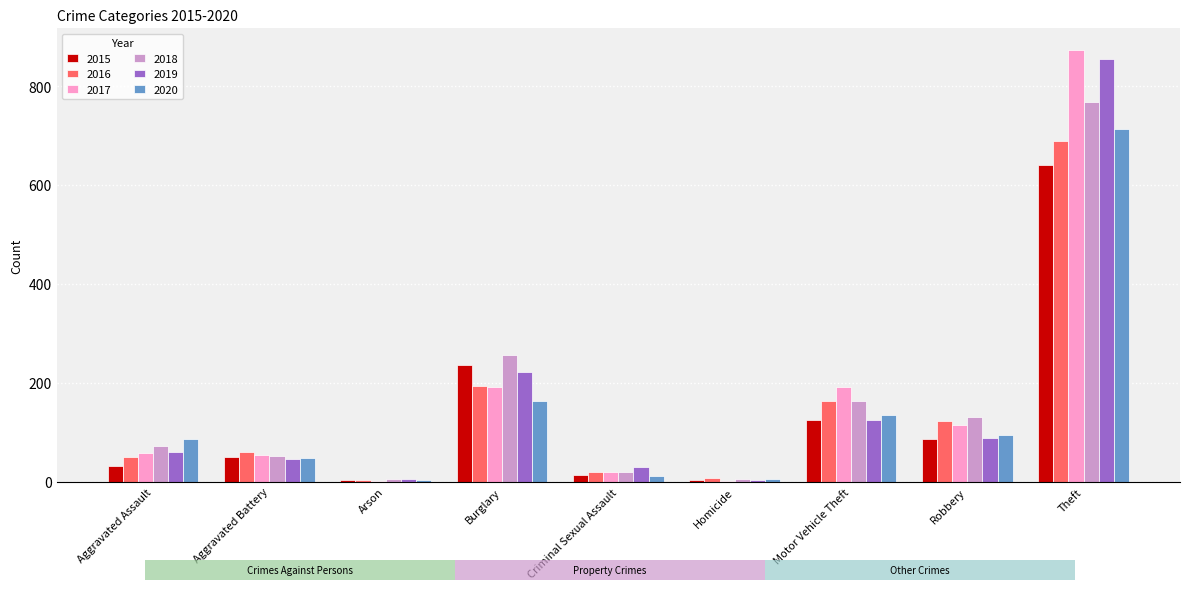

Rank the categories by 2019 value from lowest to highest.

Homicide, Arson, Criminal Sexual Assault, Aggravated Battery, Aggravated Assault, Robbery, Motor Vehicle Theft, Burglary, Theft